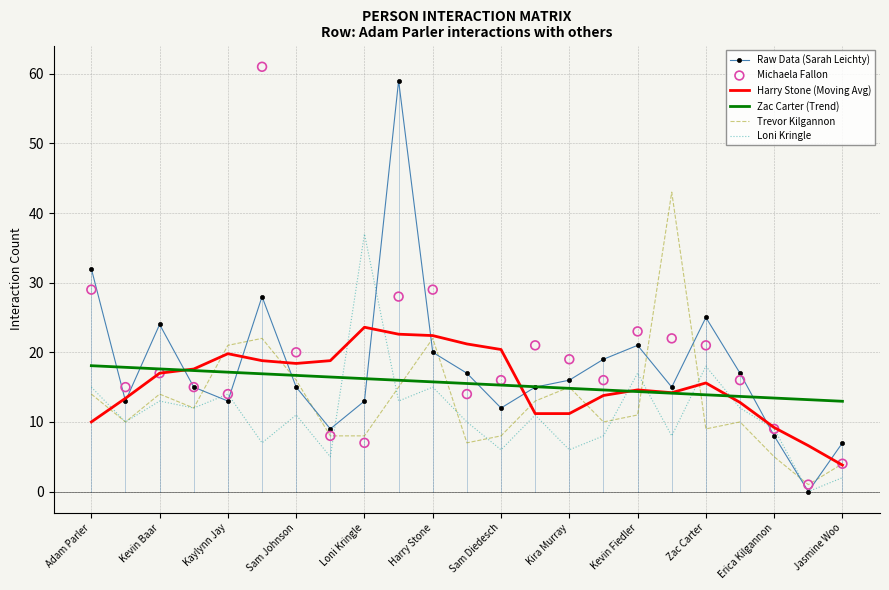

Which series reaches the minimum Y coordinate?

Raw Data (Sarah Leichty)